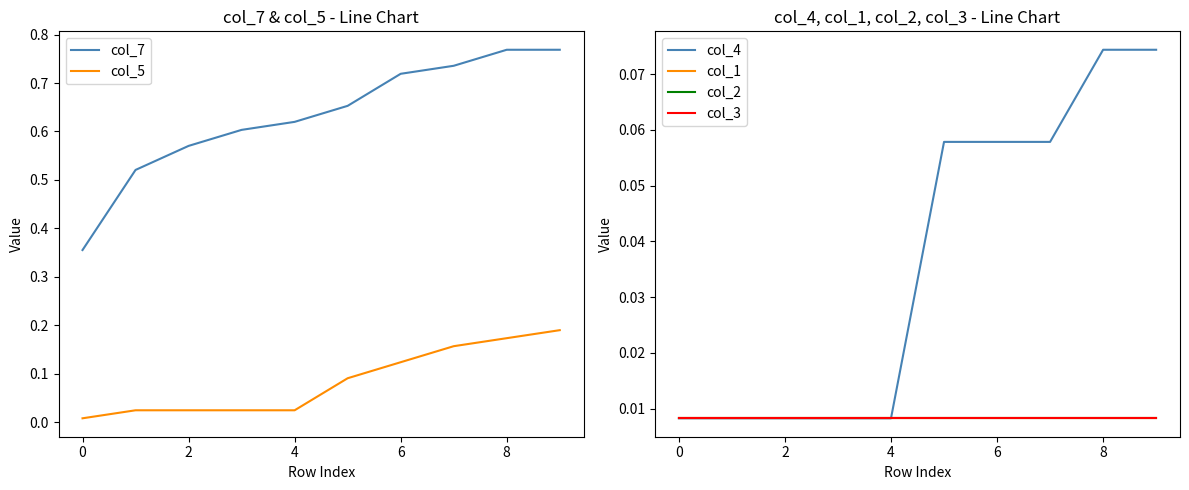

Which series has the largest total across all categories?

col_7